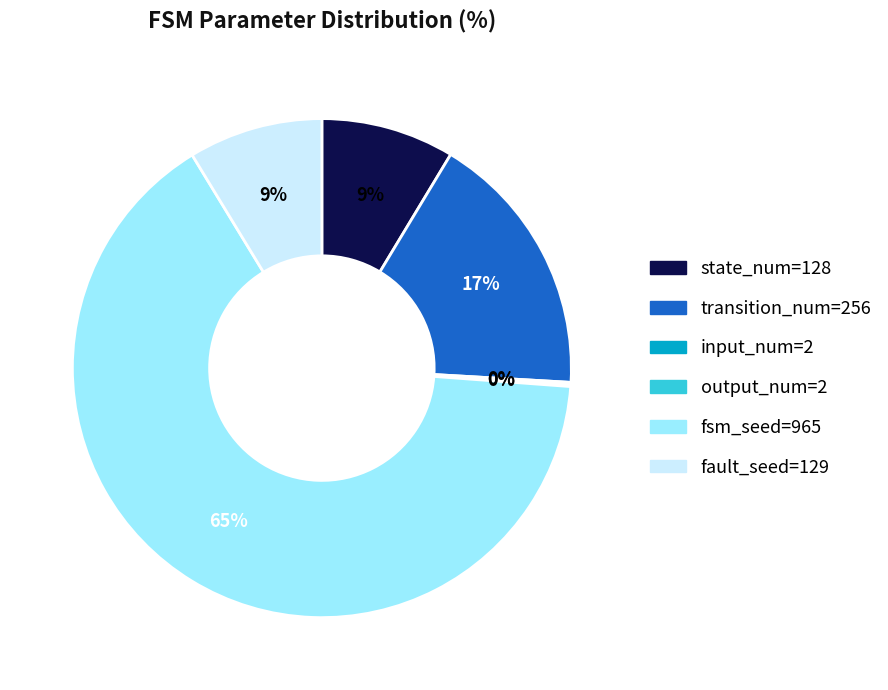

Is there any slice that represents more than half of the pie?

Yes